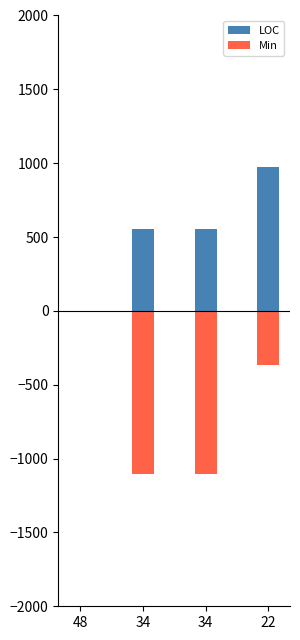

Between 34 and 22, which series saw the biggest shift?

Min